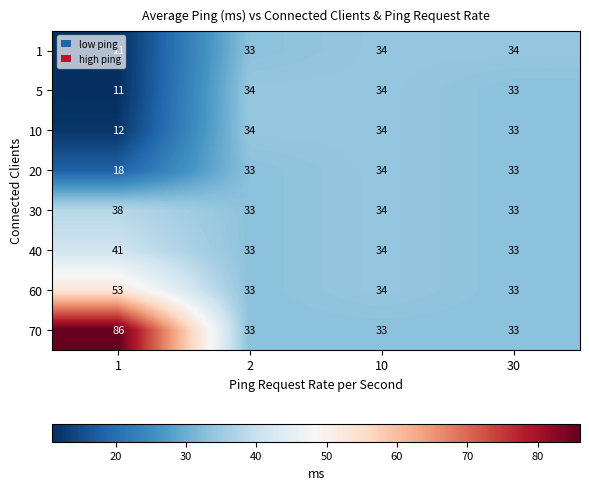

Which series has the largest range (max minus min)?

70